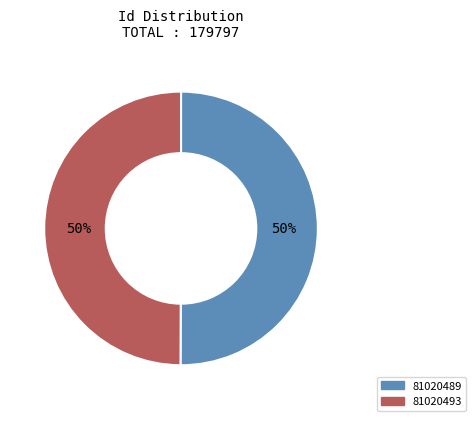

The 81020489 slice represents 58% of the pie. True or false?

False